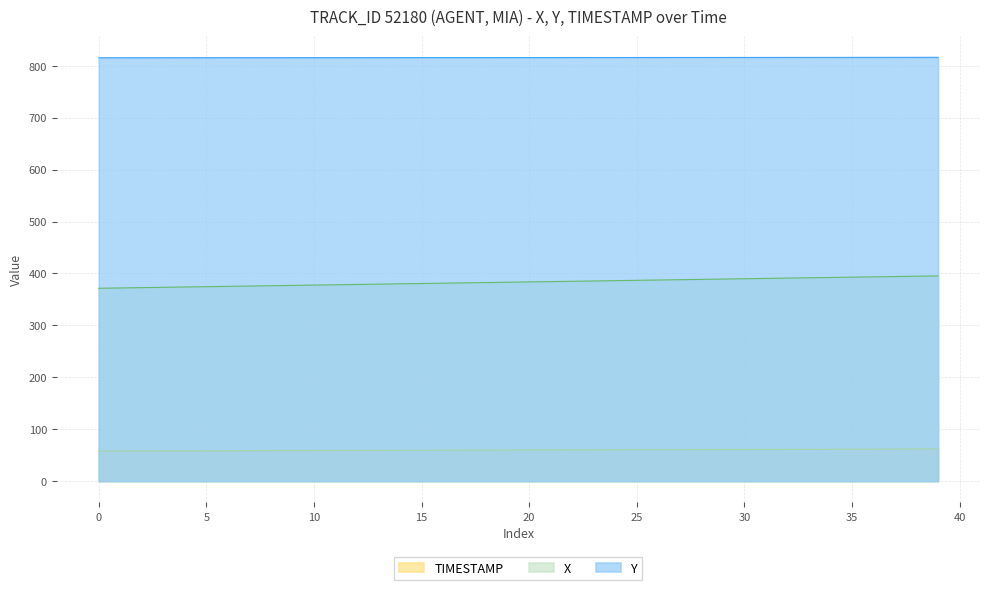

True or false: X has more than 1 interior local peaks.

False